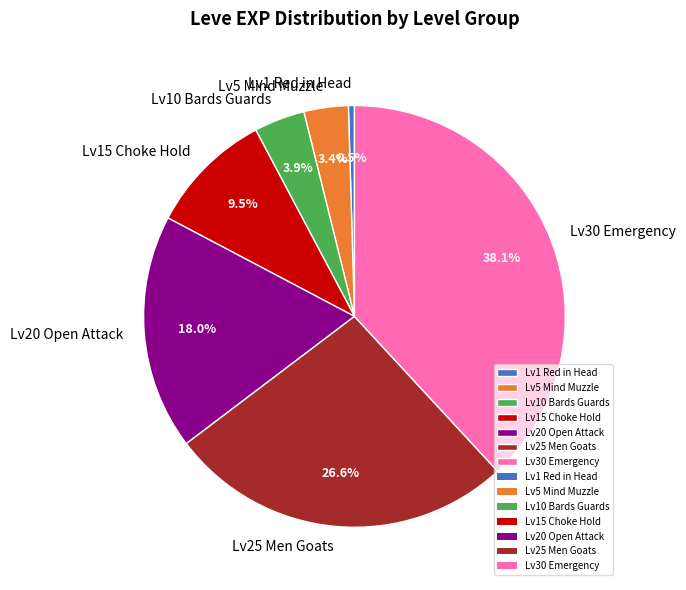

How many segments does this pie chart have?

7